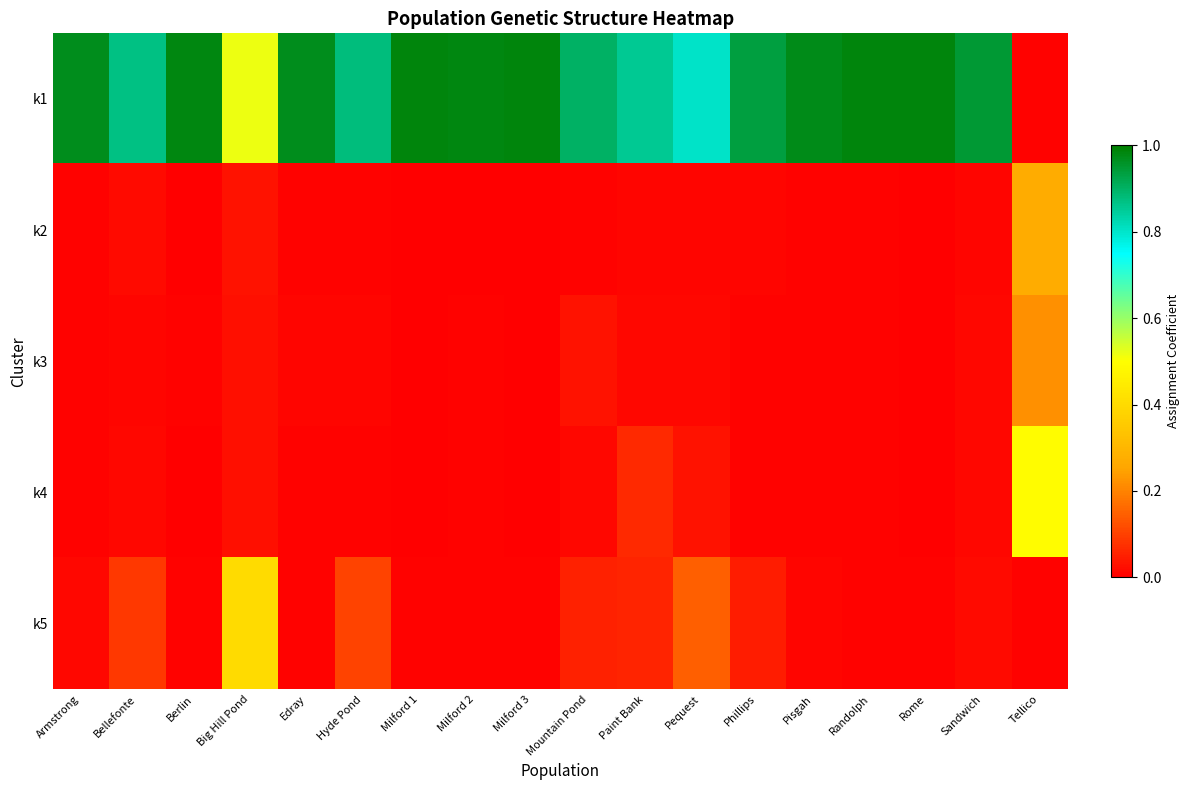

What is the total value across all series at Berlin?

1.0